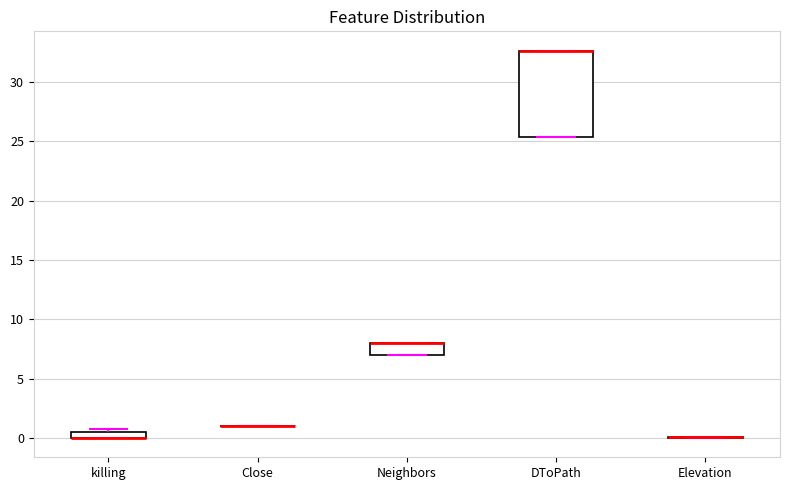

Where is the upper edge of the box for Neighbors on the y-axis? The values are not printed on the chart, so give them approximately, as read against the axis.

8.0